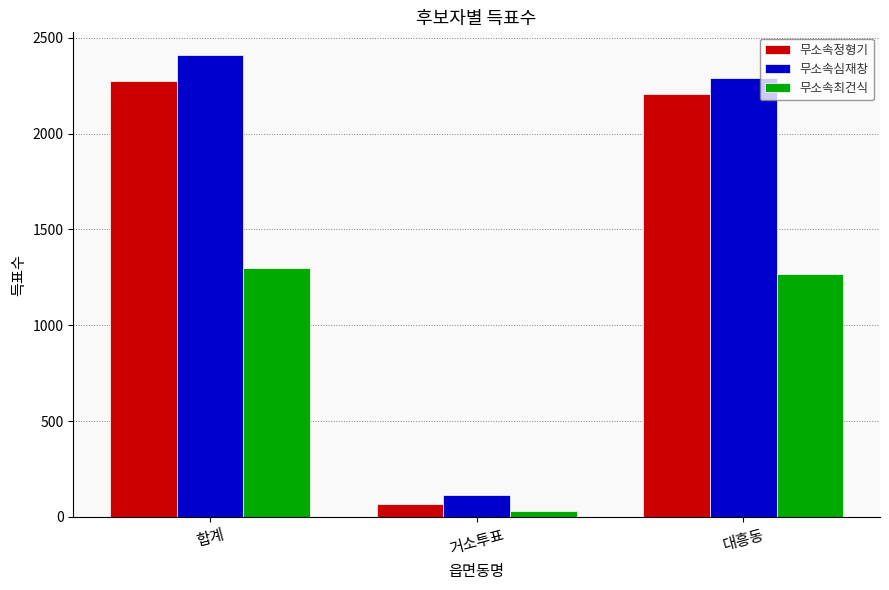

What is the difference between the highest and lowest values at 대흥동?

1026